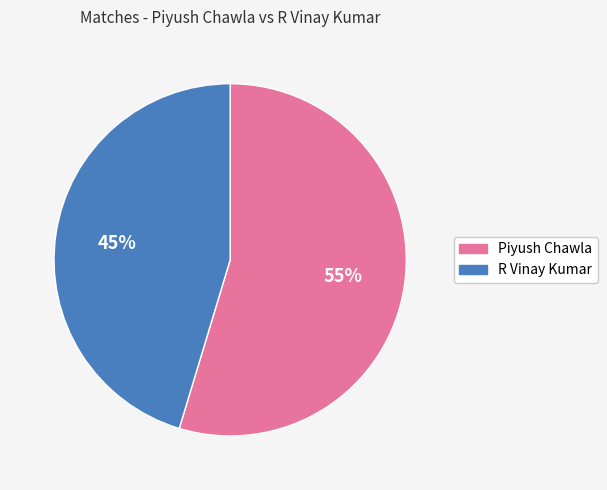

Which category accounts for the majority?

Piyush Chawla